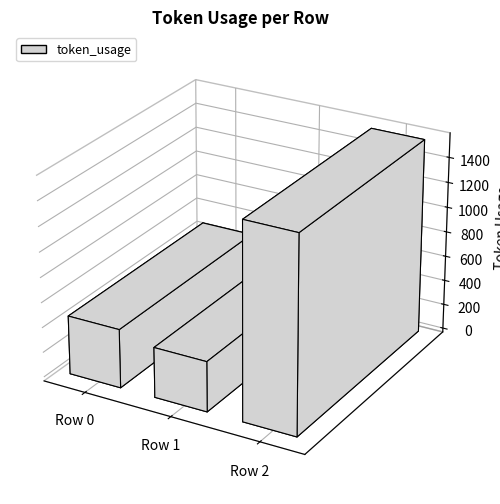

What is the smallest value displayed?

401